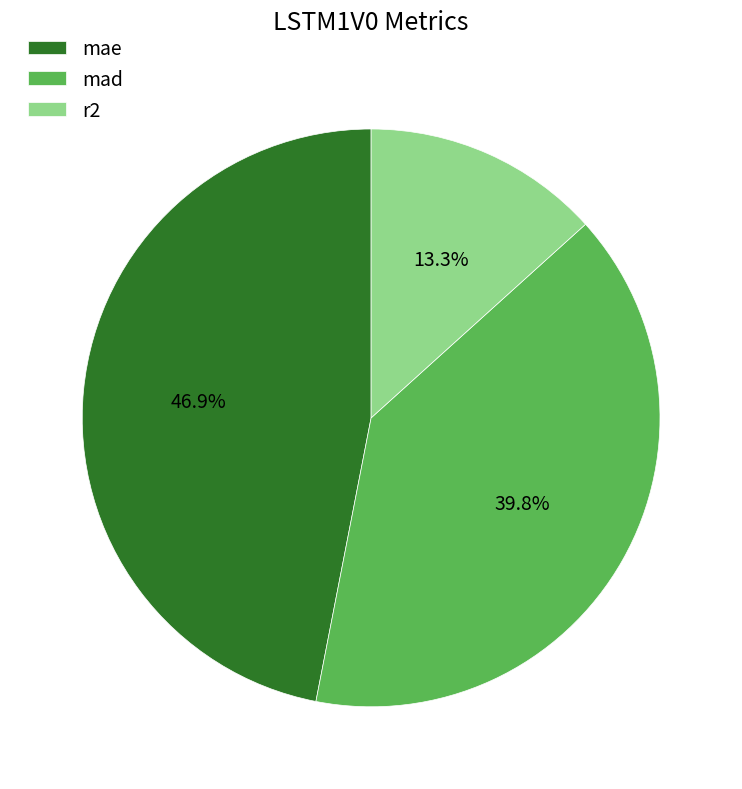

Count the number of slices in the pie.

3